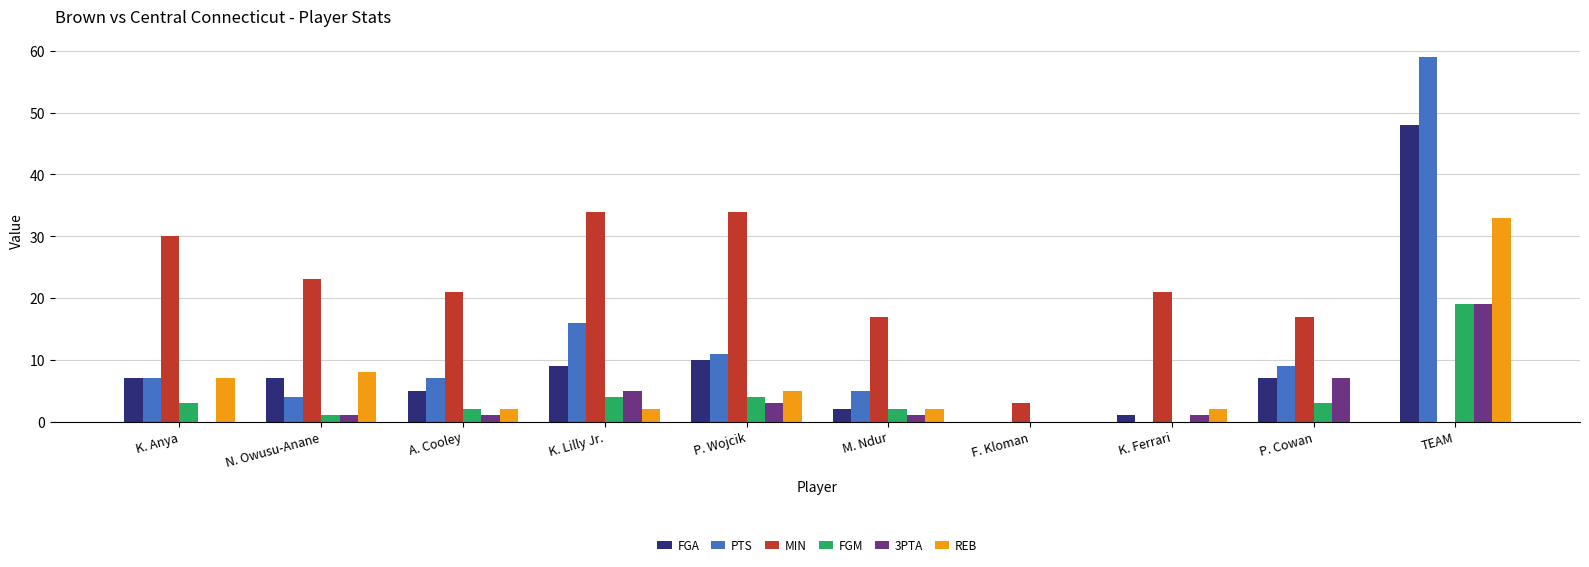

The value of REB at P. Cowan is -11. True or false?

False